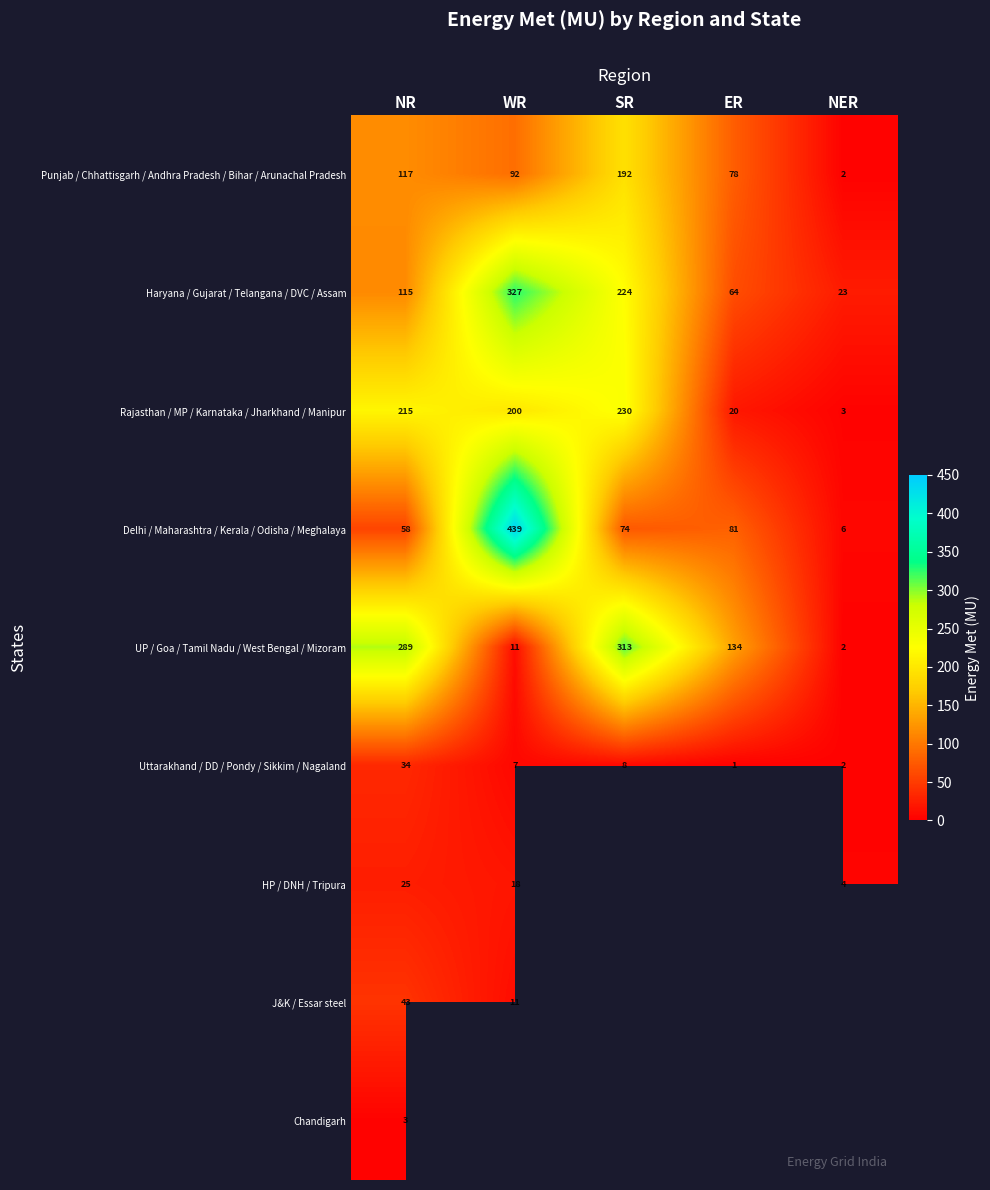

What is the spread (max minus min) of values at NR?

286.0